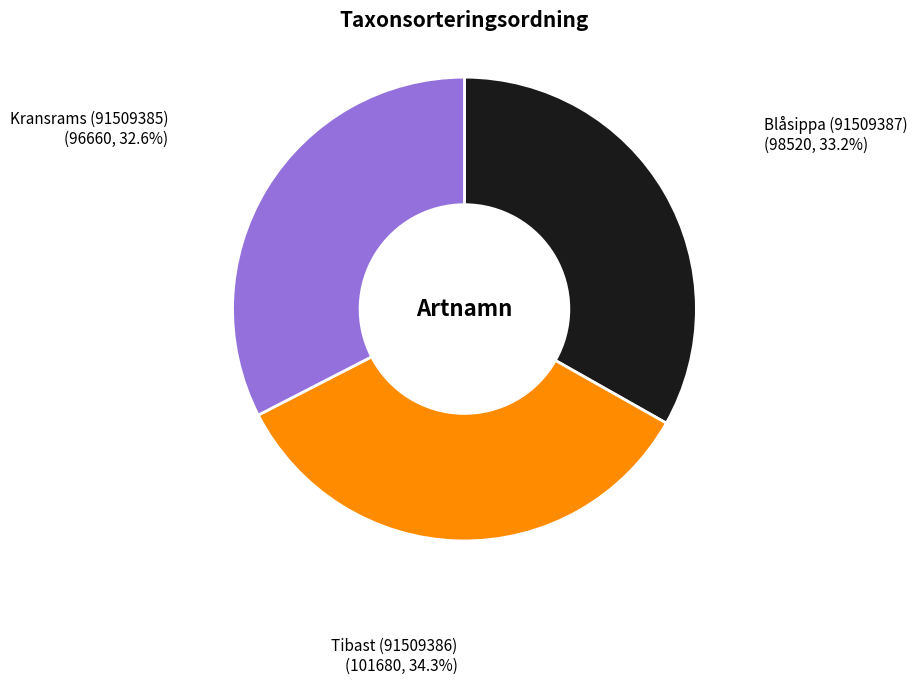

Combined, what portion of the pie is Blåsippa (91509387) and Kransrams (91509385)?

65.7%